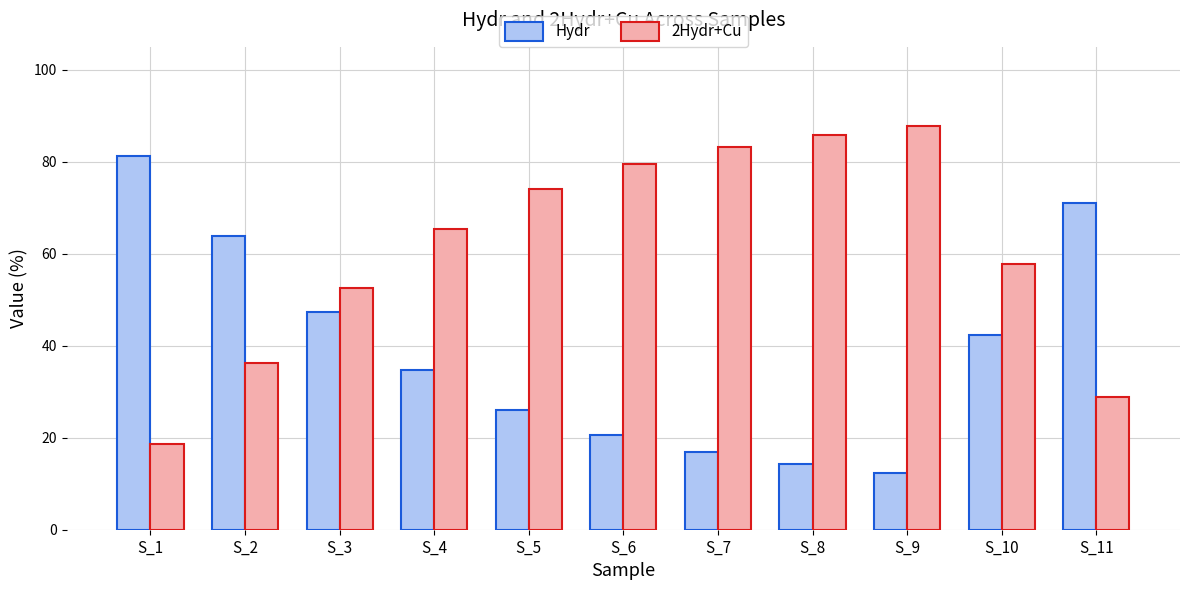

How many values in the Hydr series exceed 34?

6